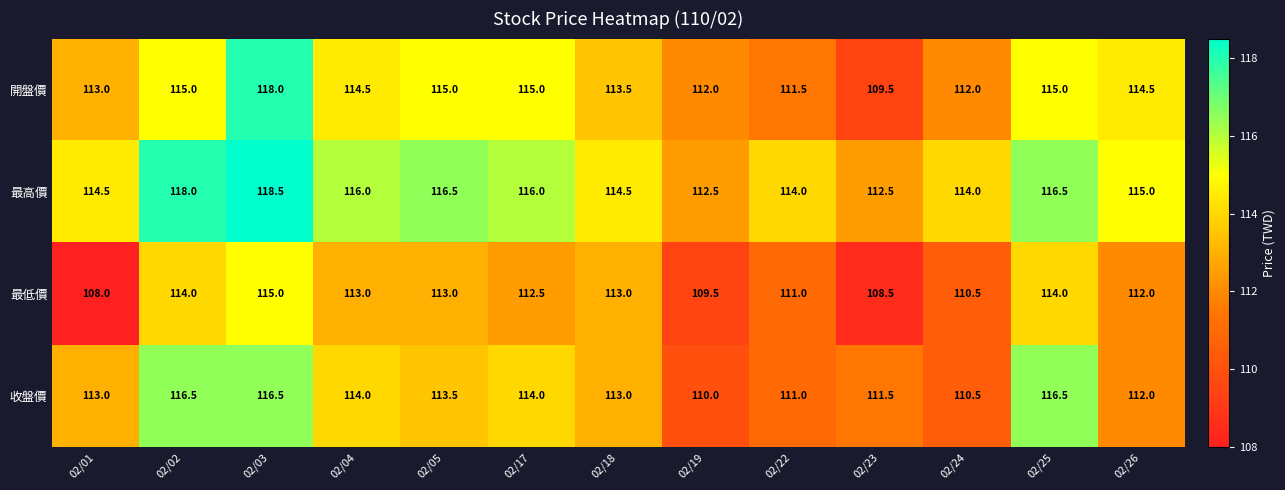

Which label corresponds to the largest value in the chart?

02/03